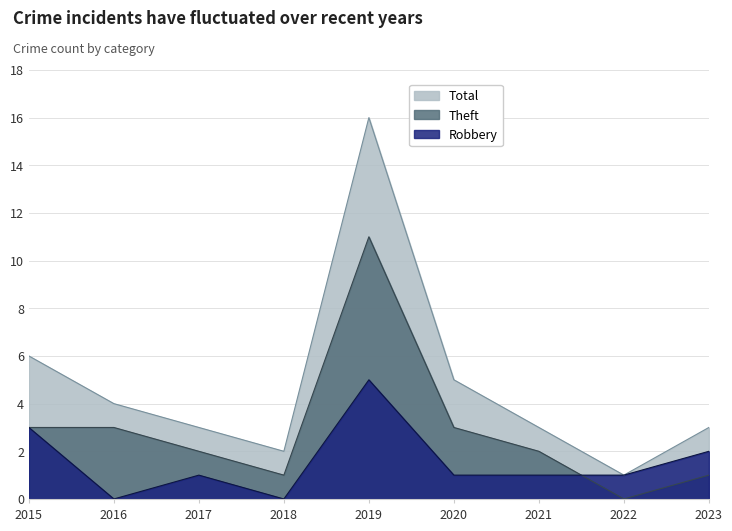

Which series has the largest total across all categories?

Total